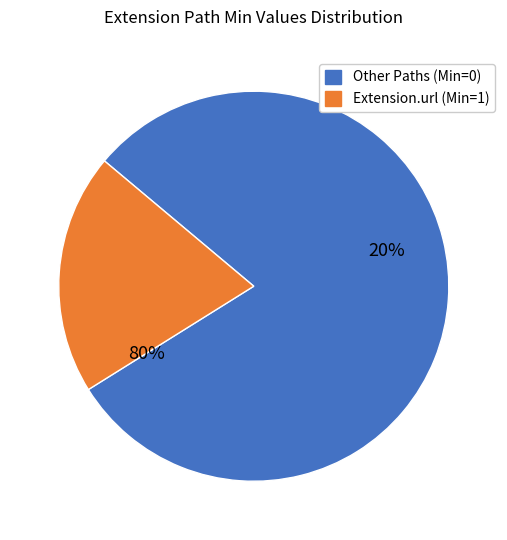

The Extension.extension slice represents 10% of the pie. True or false?

False